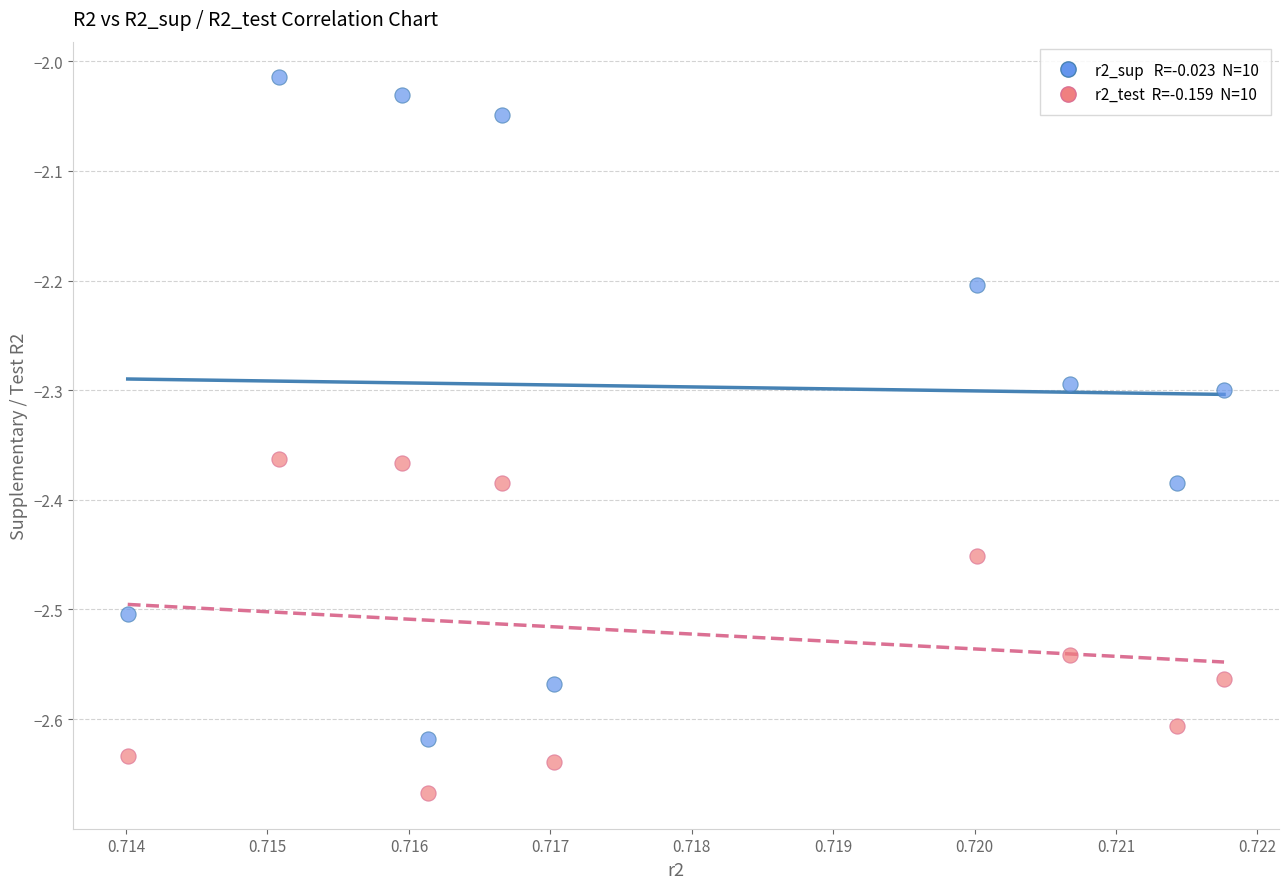

Across all data points, what is the range of Y values (max minus min)?

0.7